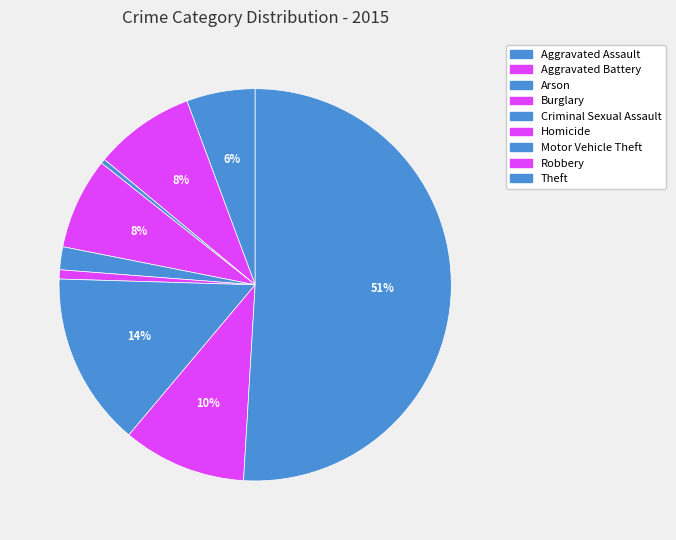

To the nearest percent, what is the average slice percentage?

11%